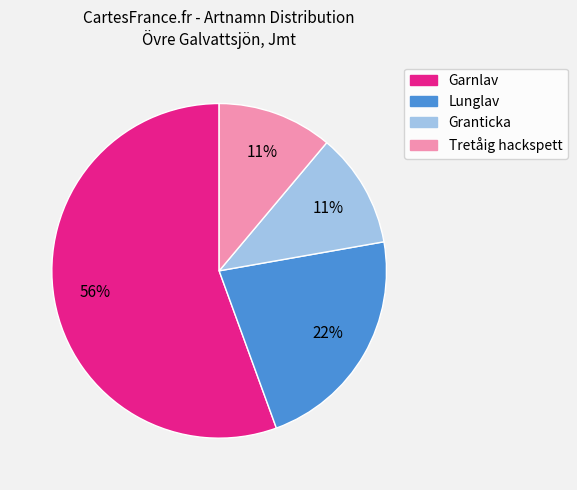

Is it true that Lunglav is 22% of the pie?

True